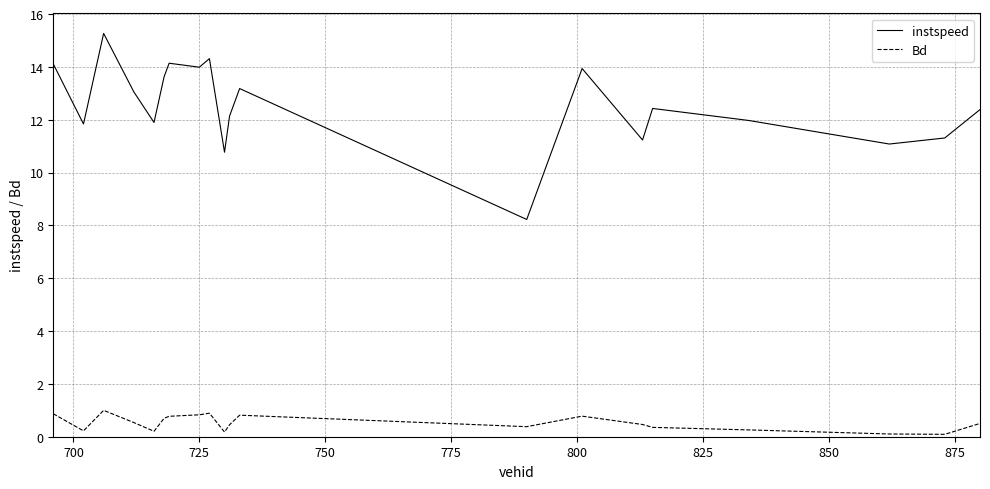

Rank the series by their maximum value, from lowest to highest.

Bd, instspeed